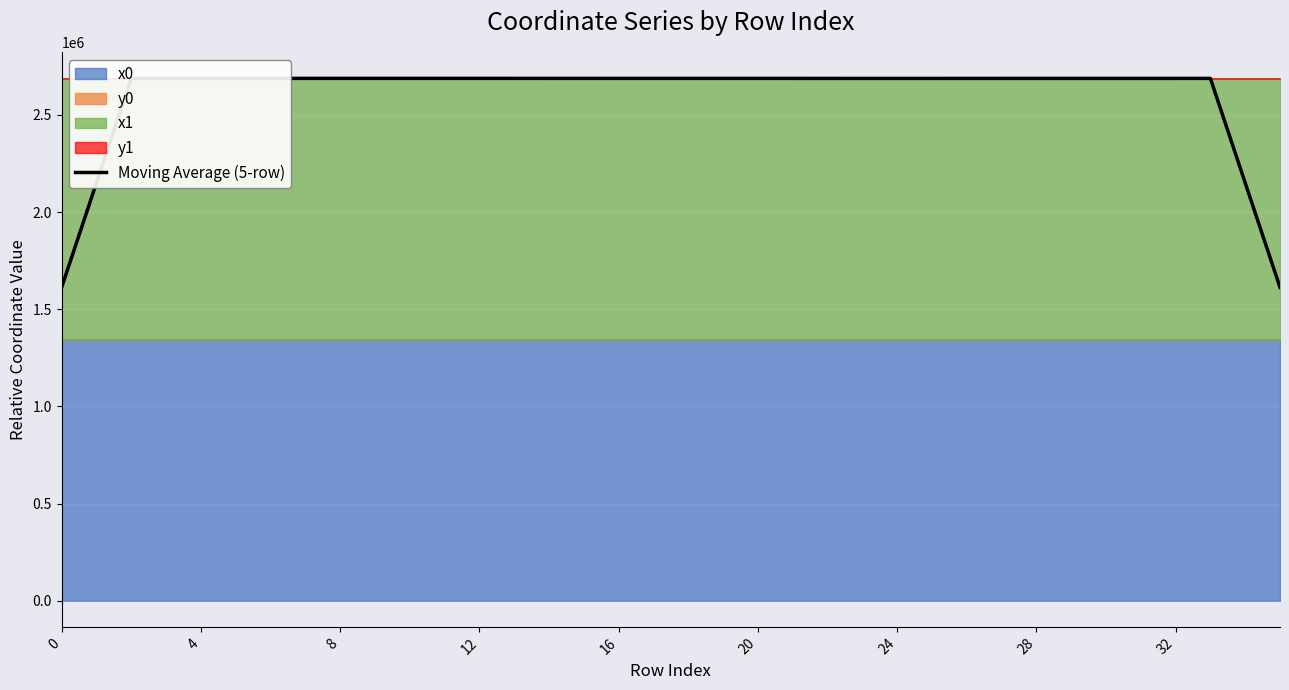

Which has a higher value, 27 or 8?

8